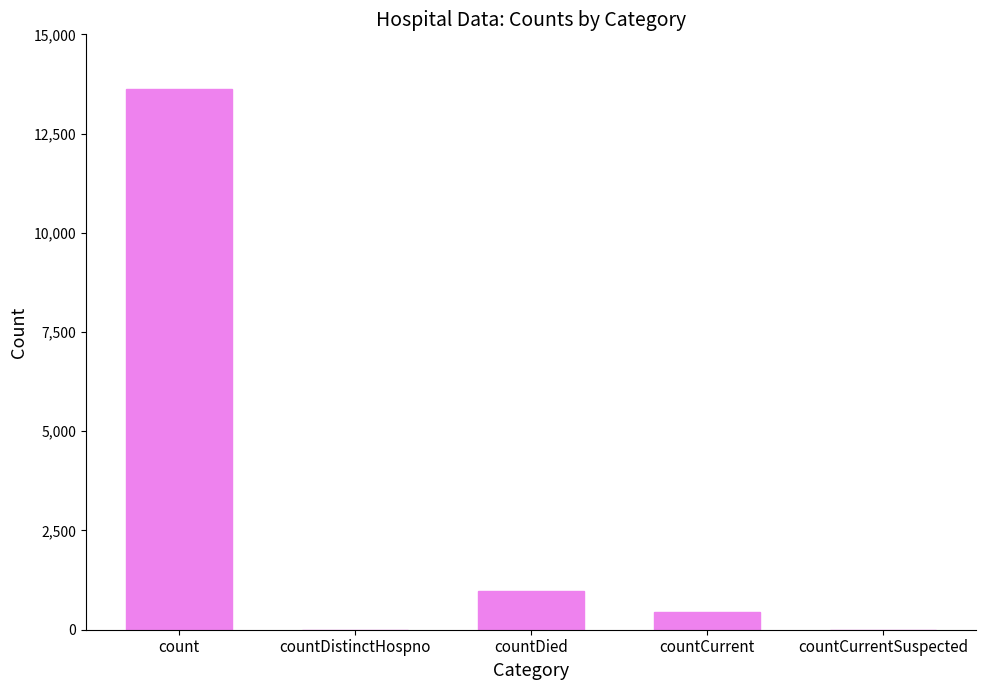

How many series are shown in this chart?

1